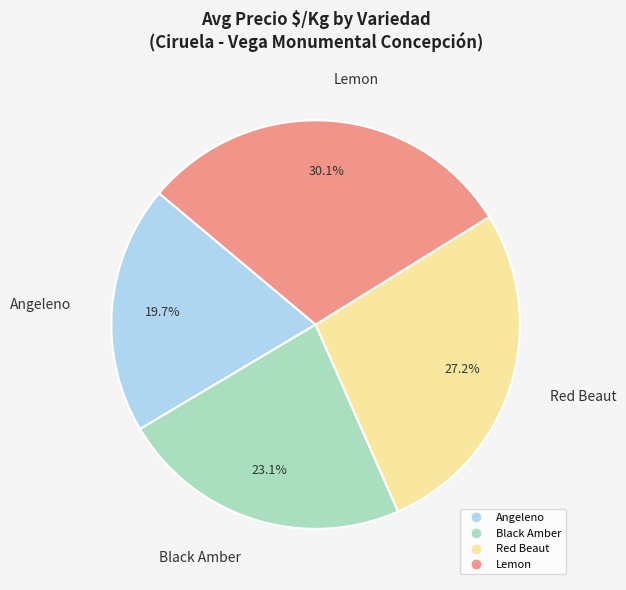

Is there a majority slice in this chart?

No